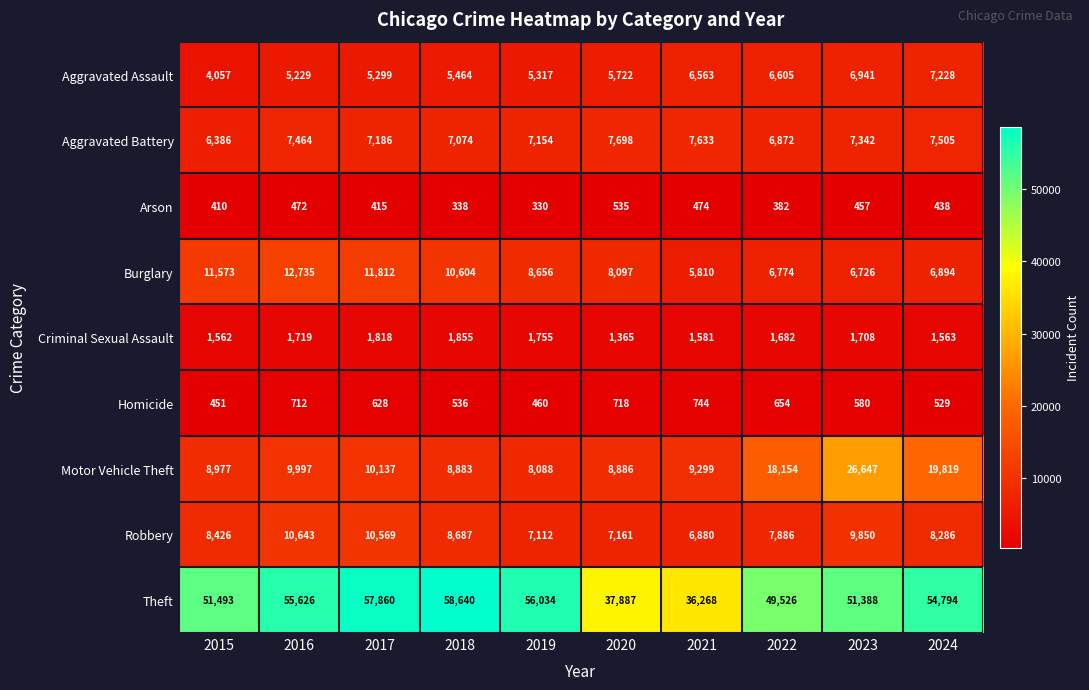

What is the difference between the Burglary values at 2019 and 2016?

4079